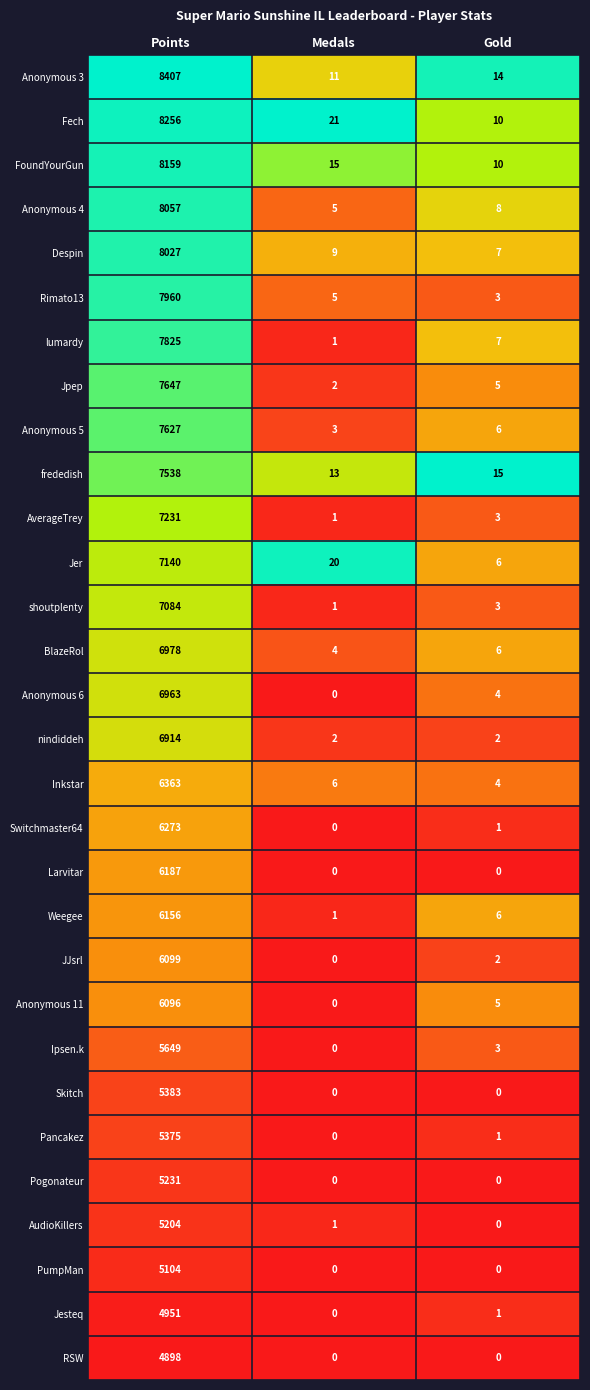

What is the minimum value for frededish?

13